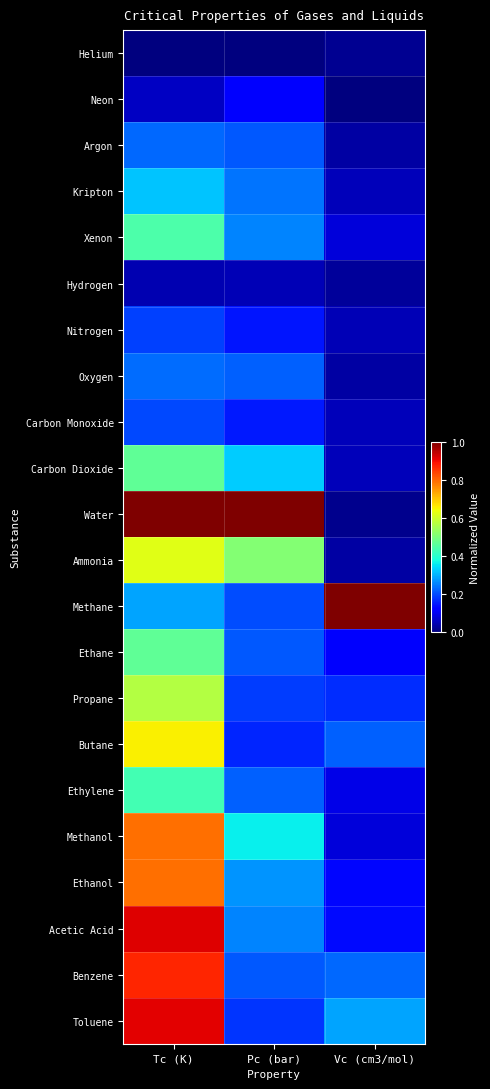

Reading left to right, extract all data points from this chart.

Helium: Tc (K)=0.0	Pc (bar)=0.0	Vc (cm3/mol)=0.0
Neon: Tc (K)=0.1	Pc (bar)=0.1	Vc (cm3/mol)=0.0
Argon: Tc (K)=0.2	Pc (bar)=0.2	Vc (cm3/mol)=0.0
Kripton: Tc (K)=0.3	Pc (bar)=0.2	Vc (cm3/mol)=0.1
Xenon: Tc (K)=0.4	Pc (bar)=0.3	Vc (cm3/mol)=0.1
Hydrogen: Tc (K)=0.0	Pc (bar)=0.0	Vc (cm3/mol)=0.0
Nitrogen: Tc (K)=0.2	Pc (bar)=0.1	Vc (cm3/mol)=0.1
Oxygen: Tc (K)=0.2	Pc (bar)=0.2	Vc (cm3/mol)=0.0
Carbon Monoxide: Tc (K)=0.2	Pc (bar)=0.1	Vc (cm3/mol)=0.1
Carbon Dioxide: Tc (K)=0.5	Pc (bar)=0.3	Vc (cm3/mol)=0.1
Water: Tc (K)=1.0	Pc (bar)=1.0	Vc (cm3/mol)=0.0
Ammonia: Tc (K)=0.6	Pc (bar)=0.5	Vc (cm3/mol)=0.0
Methane: Tc (K)=0.3	Pc (bar)=0.2	Vc (cm3/mol)=1.0
Ethane: Tc (K)=0.5	Pc (bar)=0.2	Vc (cm3/mol)=0.1
Propane: Tc (K)=0.6	Pc (bar)=0.2	Vc (cm3/mol)=0.2
Butane: Tc (K)=0.7	Pc (bar)=0.2	Vc (cm3/mol)=0.2
Ethylene: Tc (K)=0.4	Pc (bar)=0.2	Vc (cm3/mol)=0.1
Methanol: Tc (K)=0.8	Pc (bar)=0.4	Vc (cm3/mol)=0.1
Ethanol: Tc (K)=0.8	Pc (bar)=0.3	Vc (cm3/mol)=0.1
Acetic Acid: Tc (K)=0.9	Pc (bar)=0.3	Vc (cm3/mol)=0.1
Benzene: Tc (K)=0.9	Pc (bar)=0.2	Vc (cm3/mol)=0.2
Toluene: Tc (K)=0.9	Pc (bar)=0.2	Vc (cm3/mol)=0.3